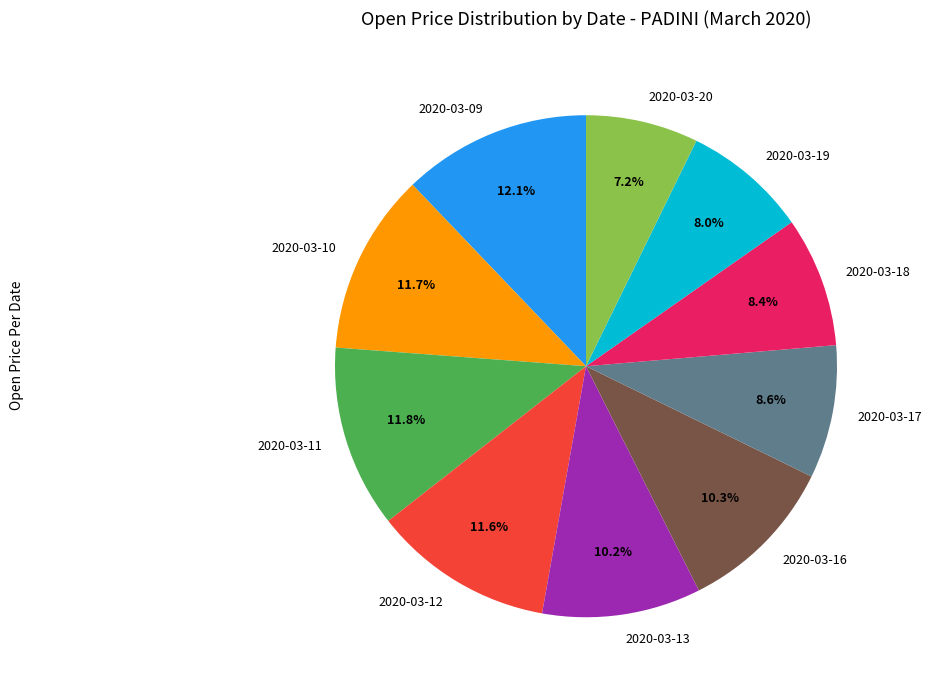

Which category has the smallest portion of the pie?

2020-03-20